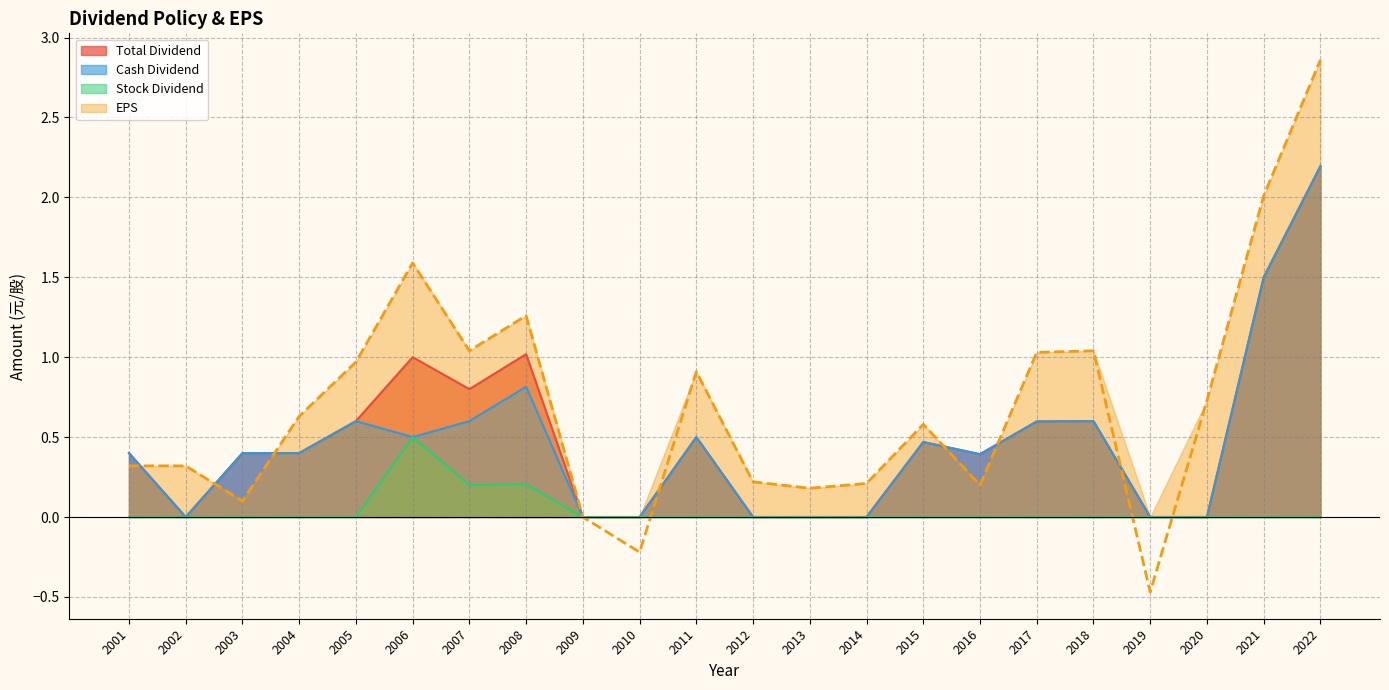

True or false: Total Dividend has more than 1 points higher than both neighbors.

True